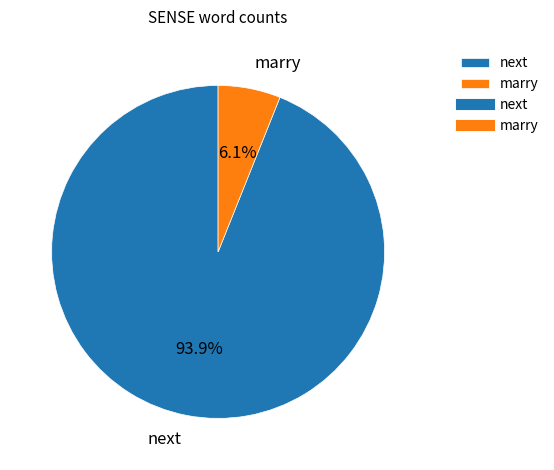

Rank the categories by value from highest to lowest.

next, marry